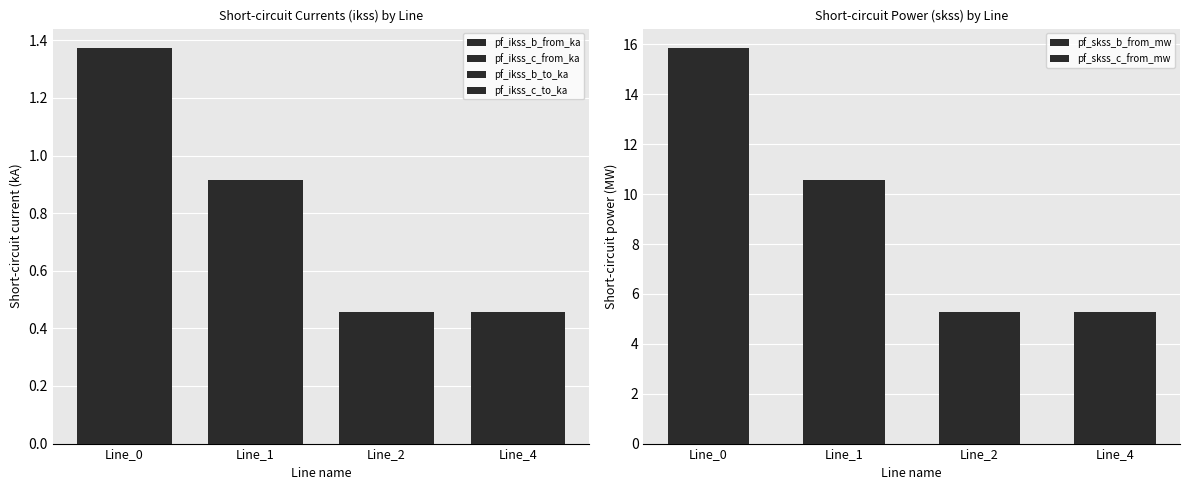

Reading left to right, transcribe all the data shown in this chart.

pf_ikss_b_from_ka: 1.4	0.9	0.5	0.5
pf_ikss_c_from_ka: 1.4	0.9	0.5	0.5
pf_ikss_b_to_ka: 1.4	0.9	0.5	0.5
pf_ikss_c_to_ka: 1.4	0.9	0.5	0.5
pf_skss_b_from_mw: 15.8	10.6	5.3	5.3
pf_skss_c_from_mw: 15.8	10.6	5.3	5.3